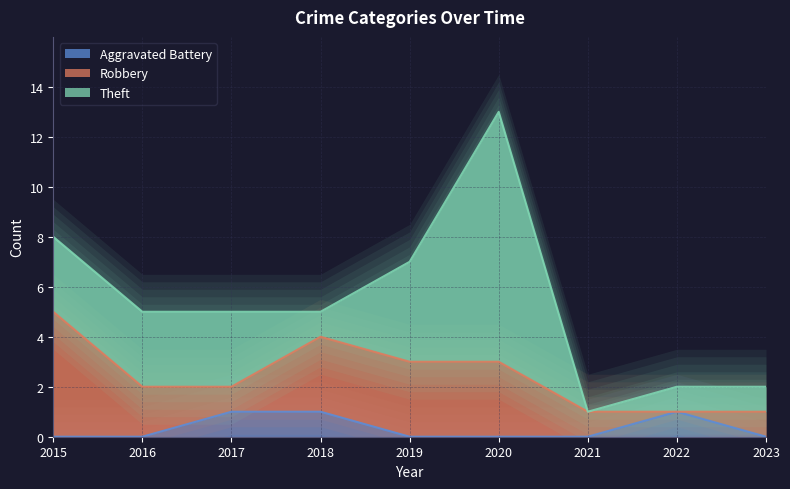

Count the number of data series in this chart.

3